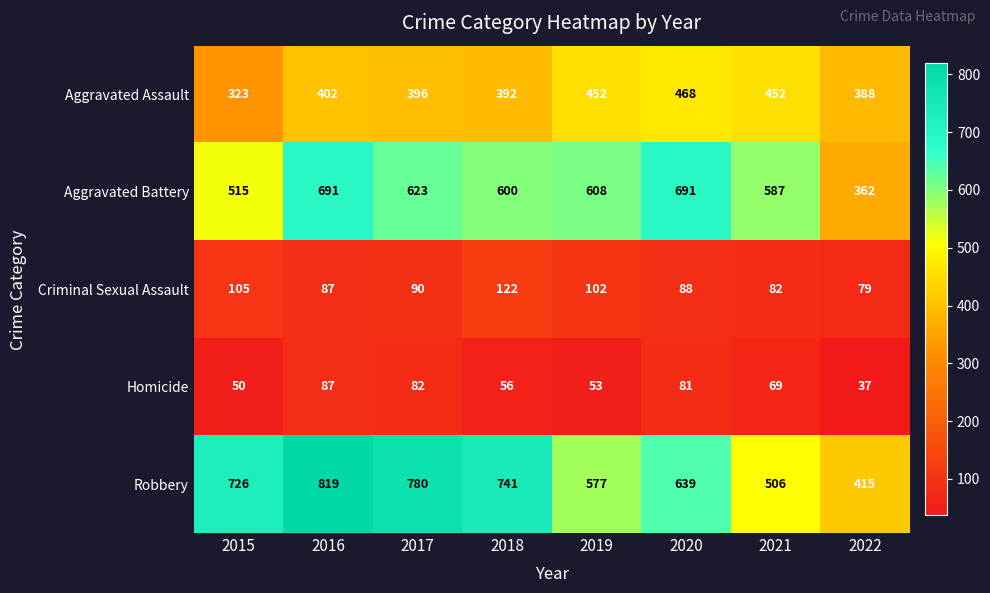

How many values in the Criminal Sexual Assault series are below 90?

4